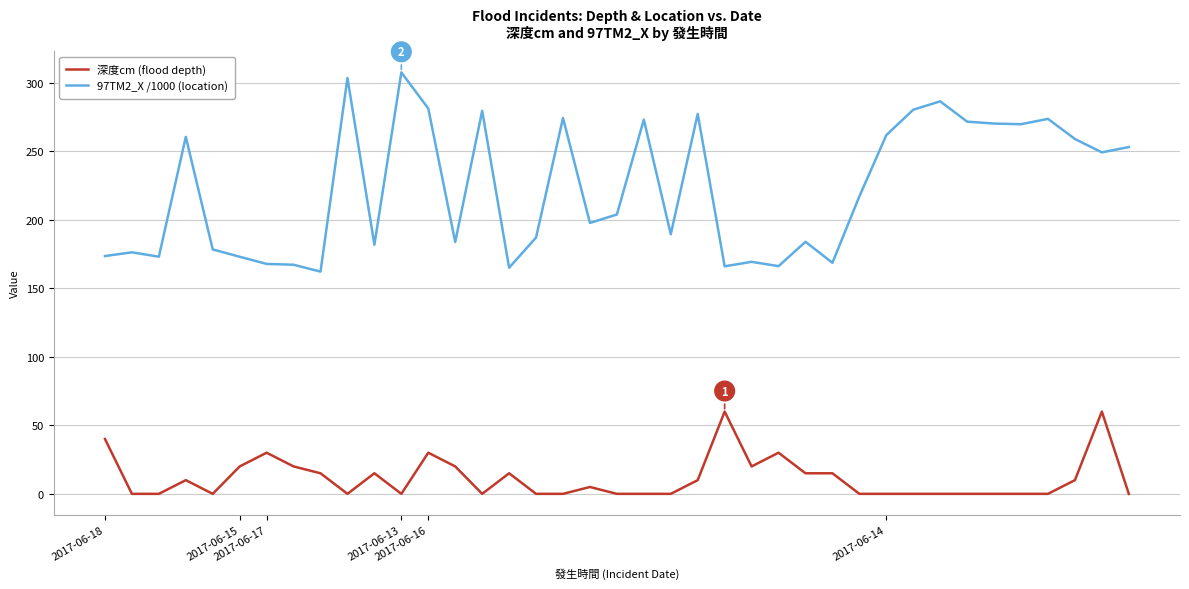

Which series has the largest range (max minus min)?

97TM2_X /1000 (location)